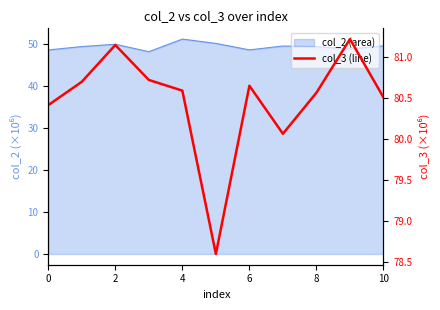

The chart shows a value of 80.7 at 6. True or false?

True